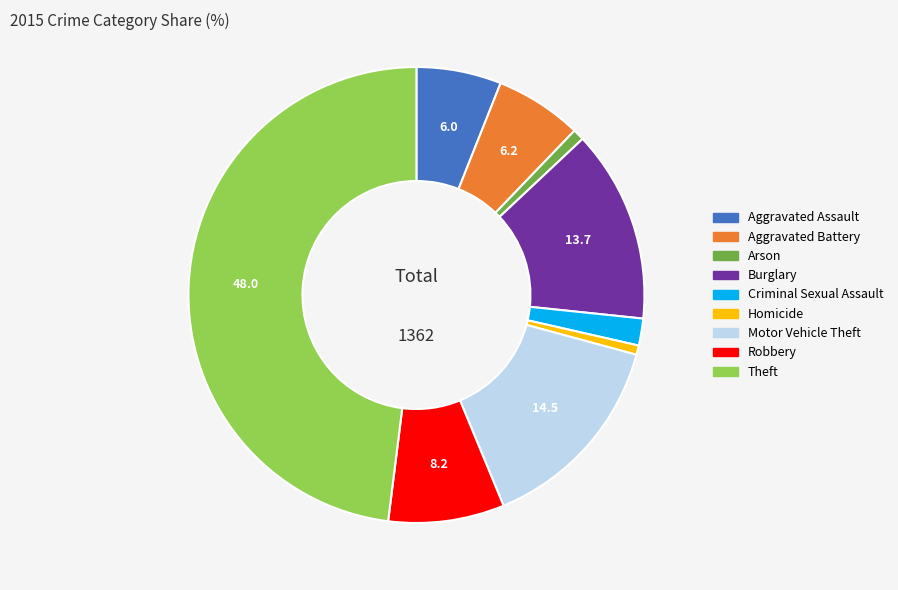

How many segments does this pie chart have?

9